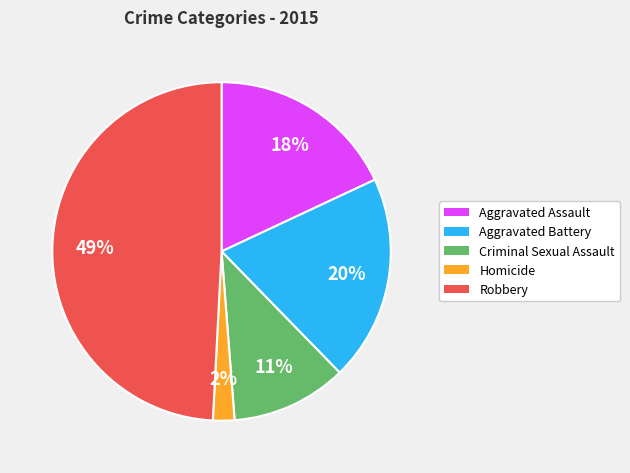

Does Aggravated Assault represent more than half of the total?

No